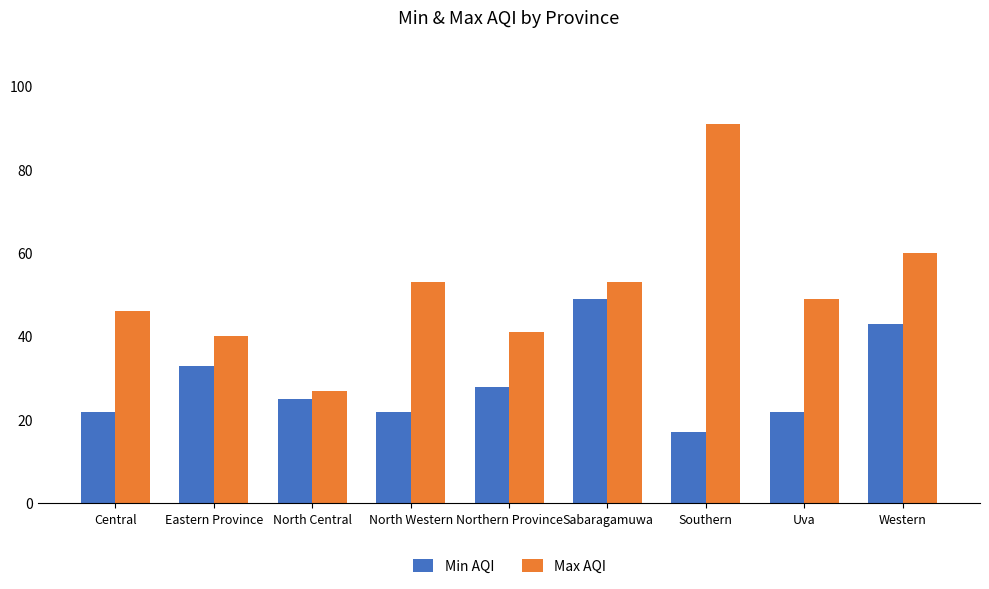

Is it true that Min AQI equals 12 at Sabaragamuwa?

False